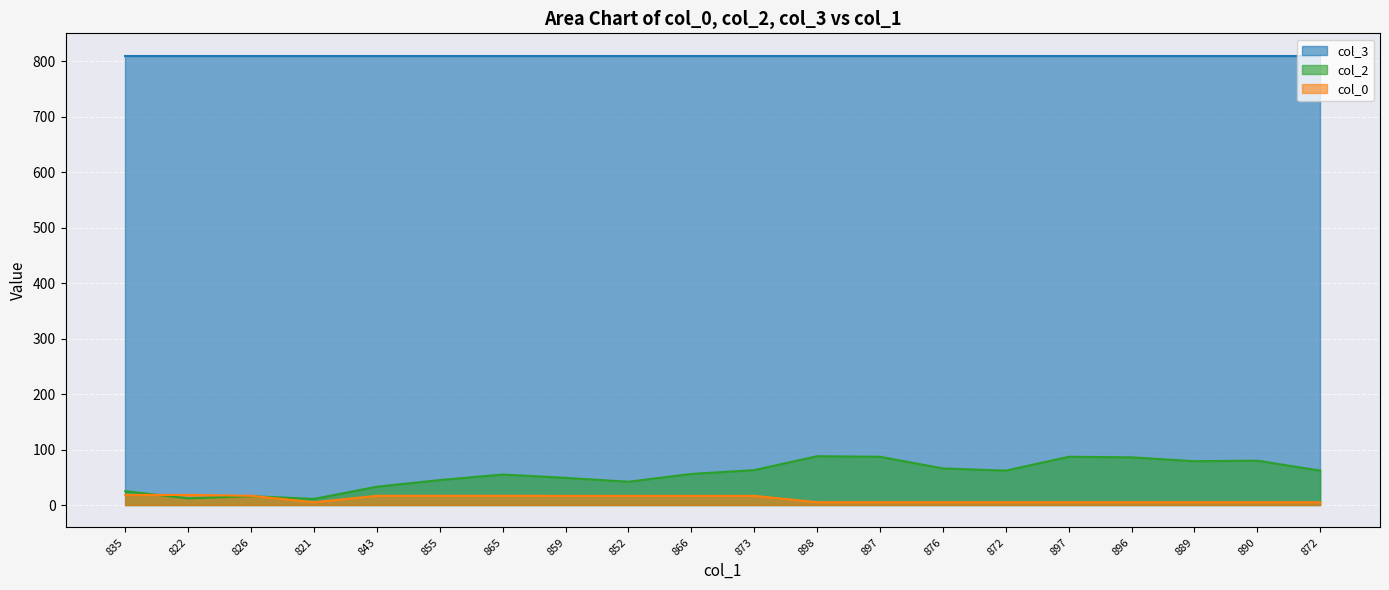

How many categories are shown in the chart?

20